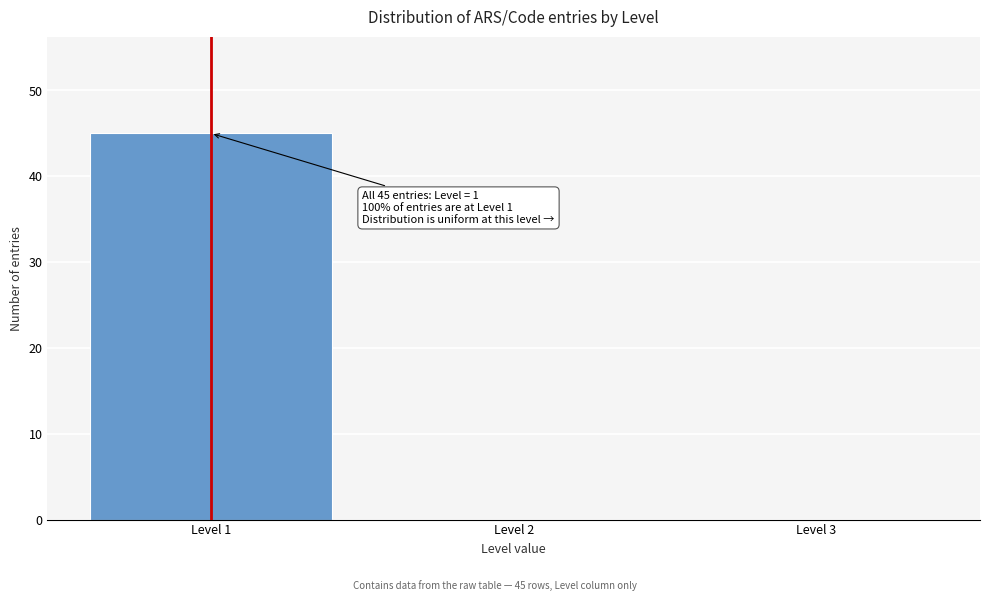

Which range on the x-axis has the tallest bar?

0.5 to 1.5